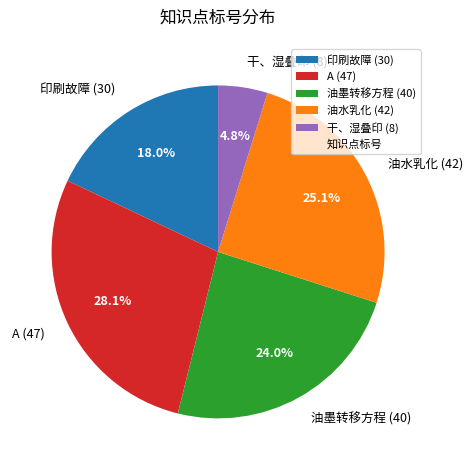

Is it true that A (47) is 19% of the pie?

False